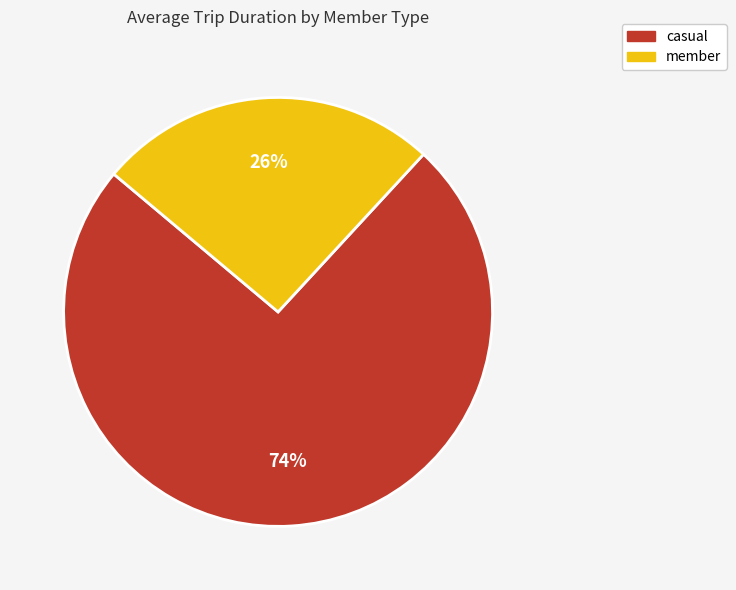

Is the sum of member and casual greater than half?

Yes